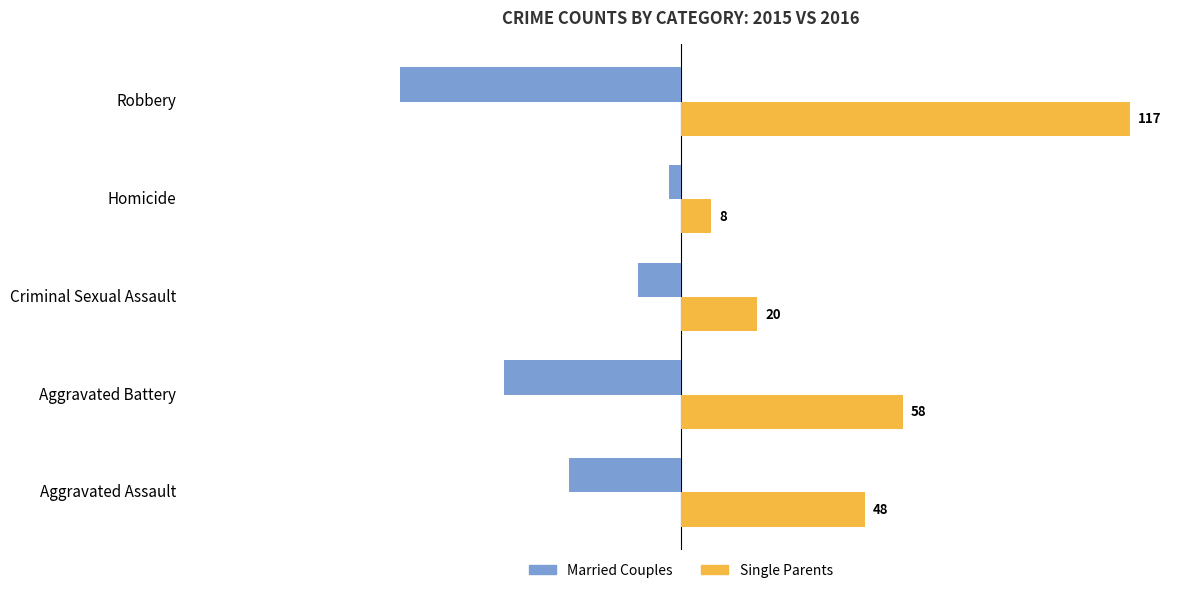

At which label is Married Couples closest to -38?

Aggravated Battery